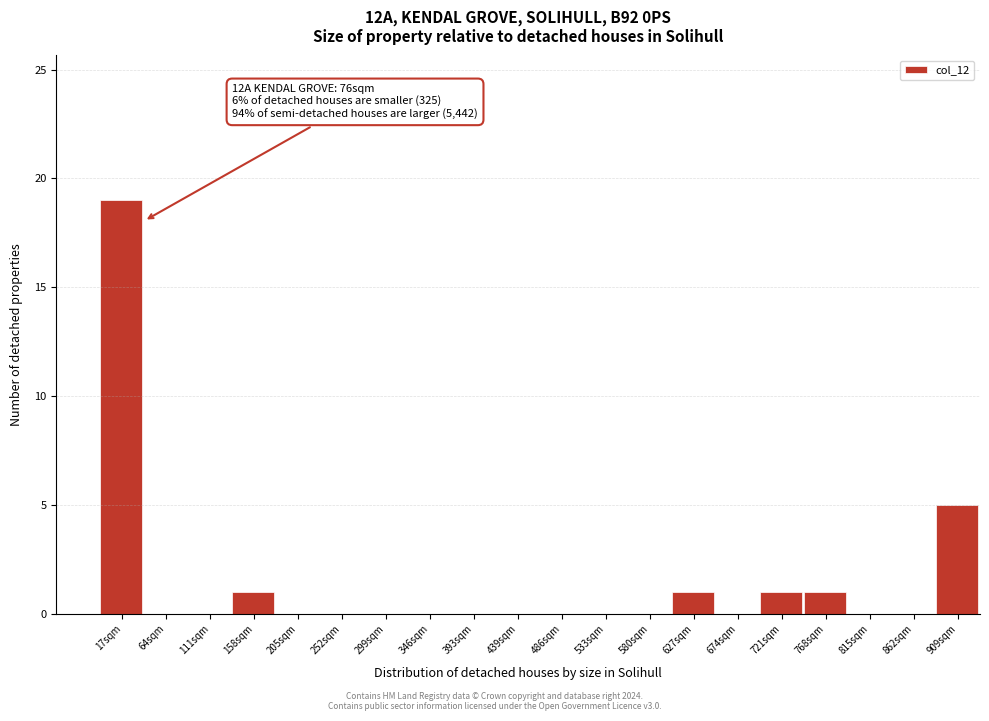

Reading left to right, extract all data points from this chart.

17sqm=19	64sqm=0	111sqm=0	158sqm=1	205sqm=0	252sqm=0	299sqm=0	346sqm=0	393sqm=0	439sqm=0	486sqm=0	533sqm=0	580sqm=0	627sqm=1	674sqm=0	721sqm=1	768sqm=1	815sqm=0	862sqm=0	909sqm=5